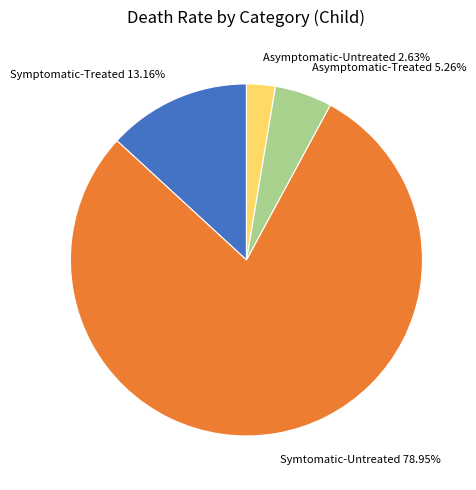

How many segments does this pie chart have?

4